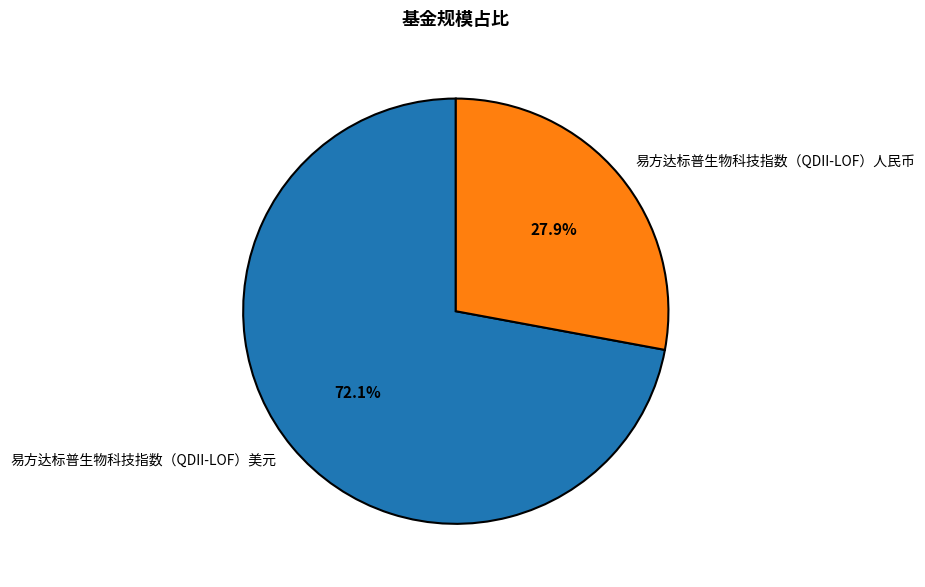

The 易方达标普生物科技指数（QDII-LOF）人民币 slice represents 35% of the pie. True or false?

False